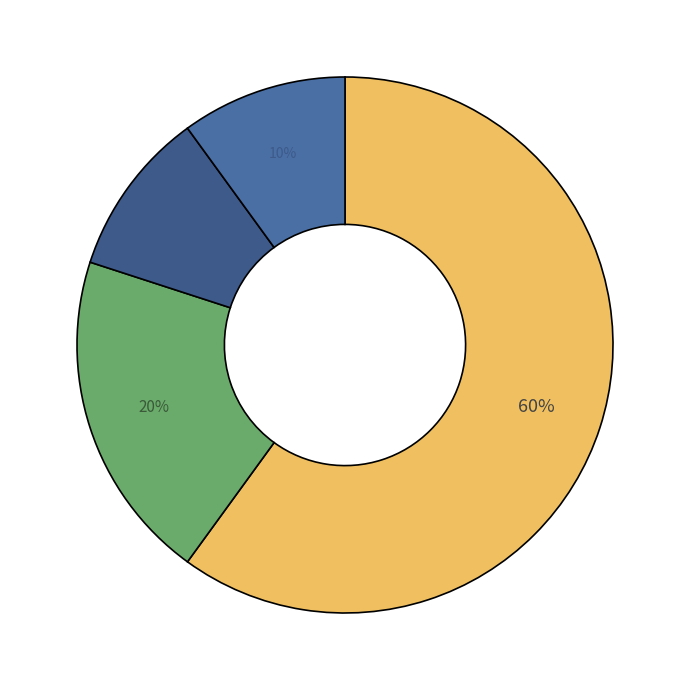

How many segments does this pie chart have?

4